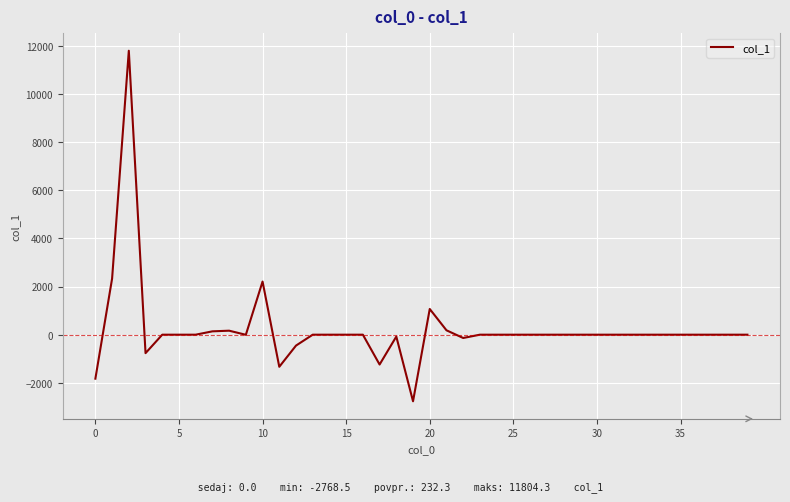

How many series are shown in this chart?

1